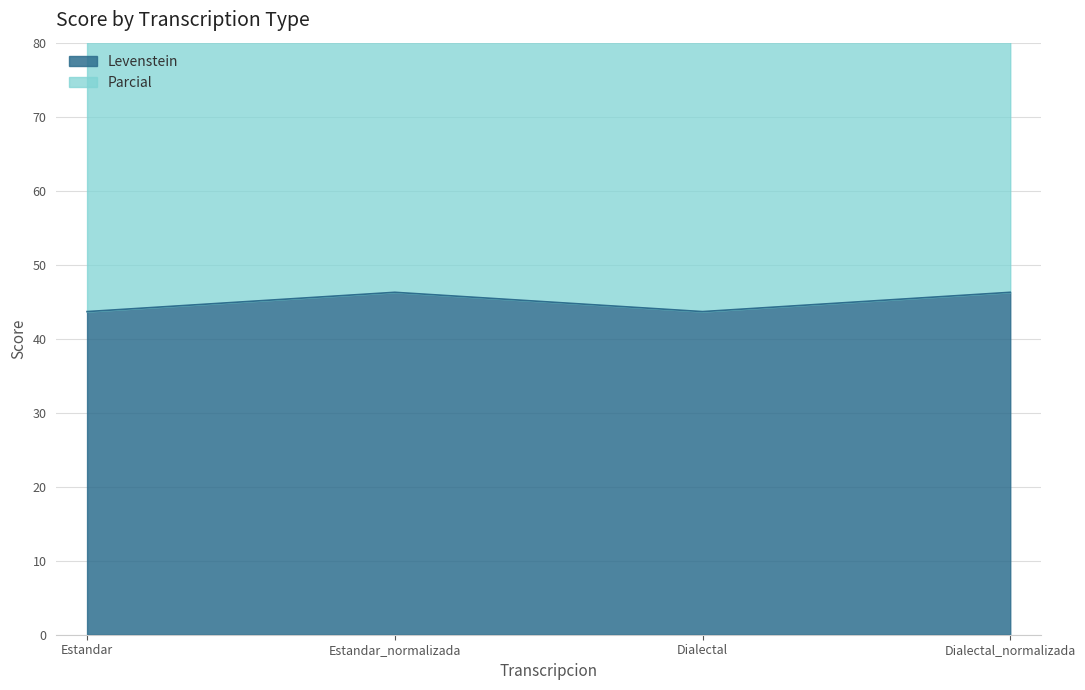

Rank the series by their average value, from lowest to highest.

Parcial, Levenstein